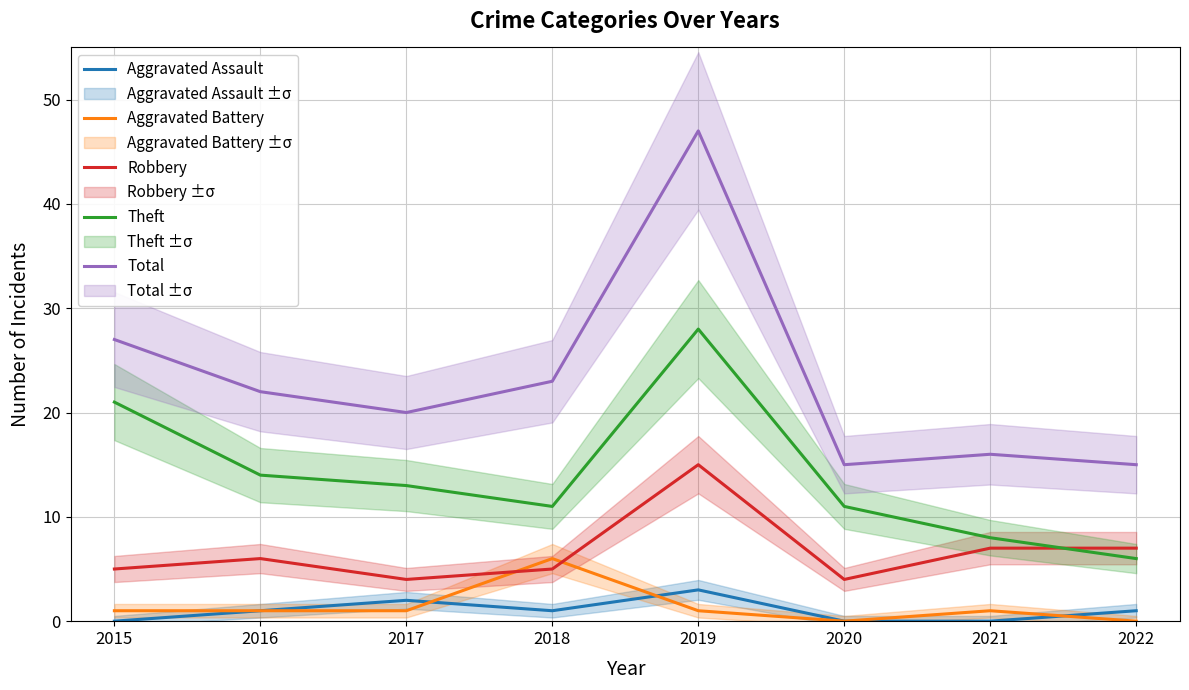

Which series has the largest total across all categories?

Total